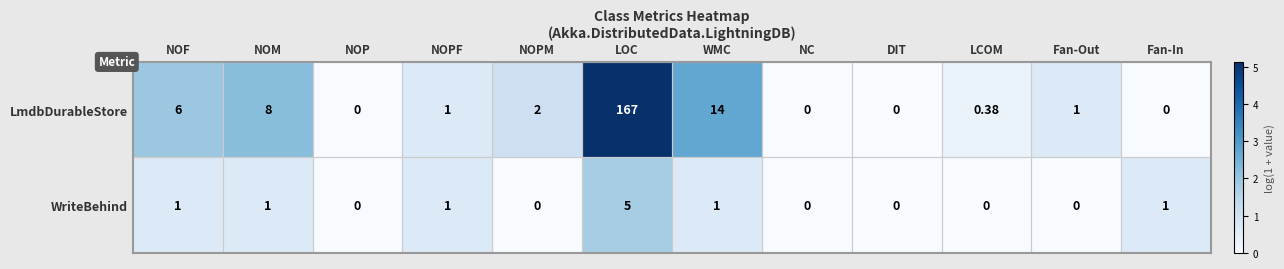

Which series has the widest spread of values?

LmdbDurableStore